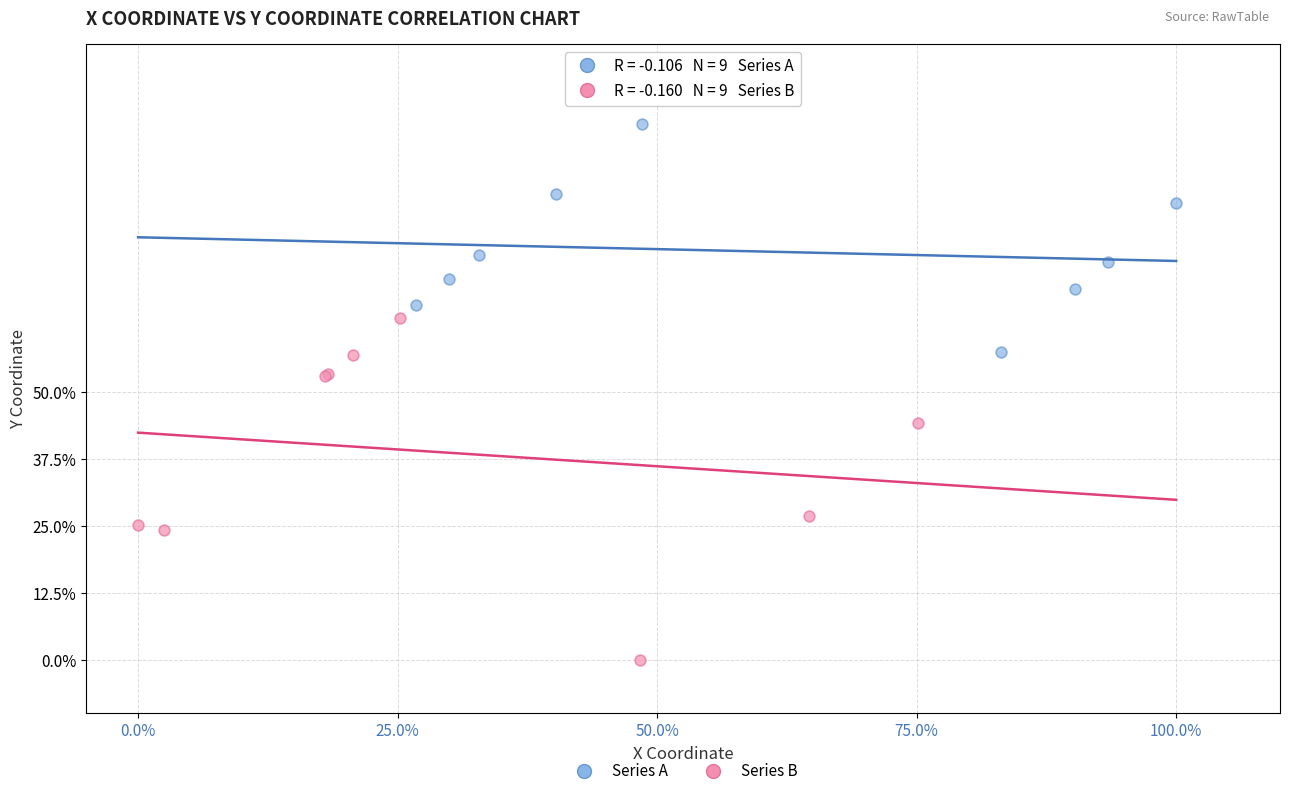

What are all the series names shown in the legend?

Series A, Series B